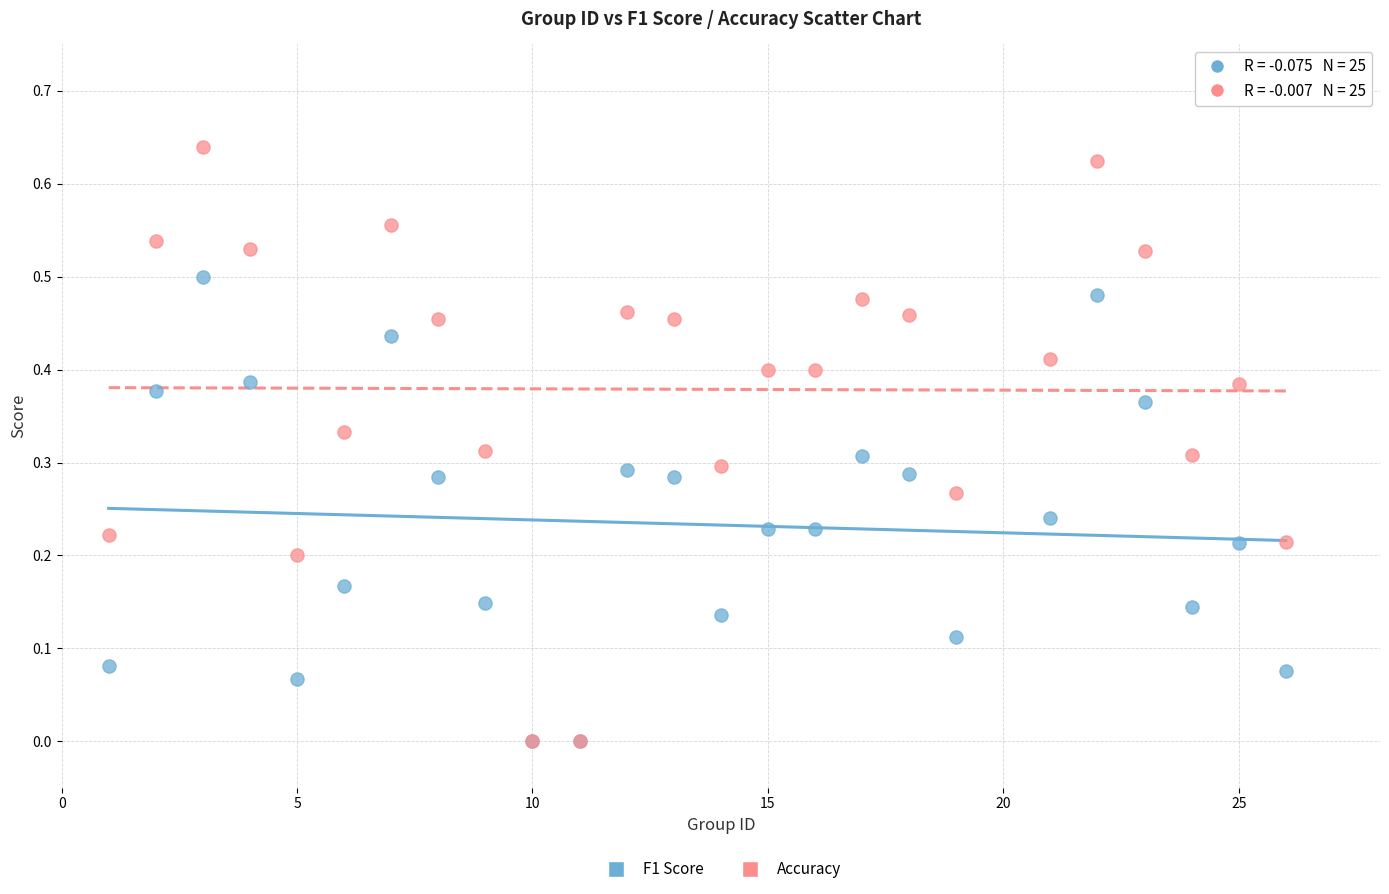

What are all the series names shown in the legend?

F1 Score, Accuracy